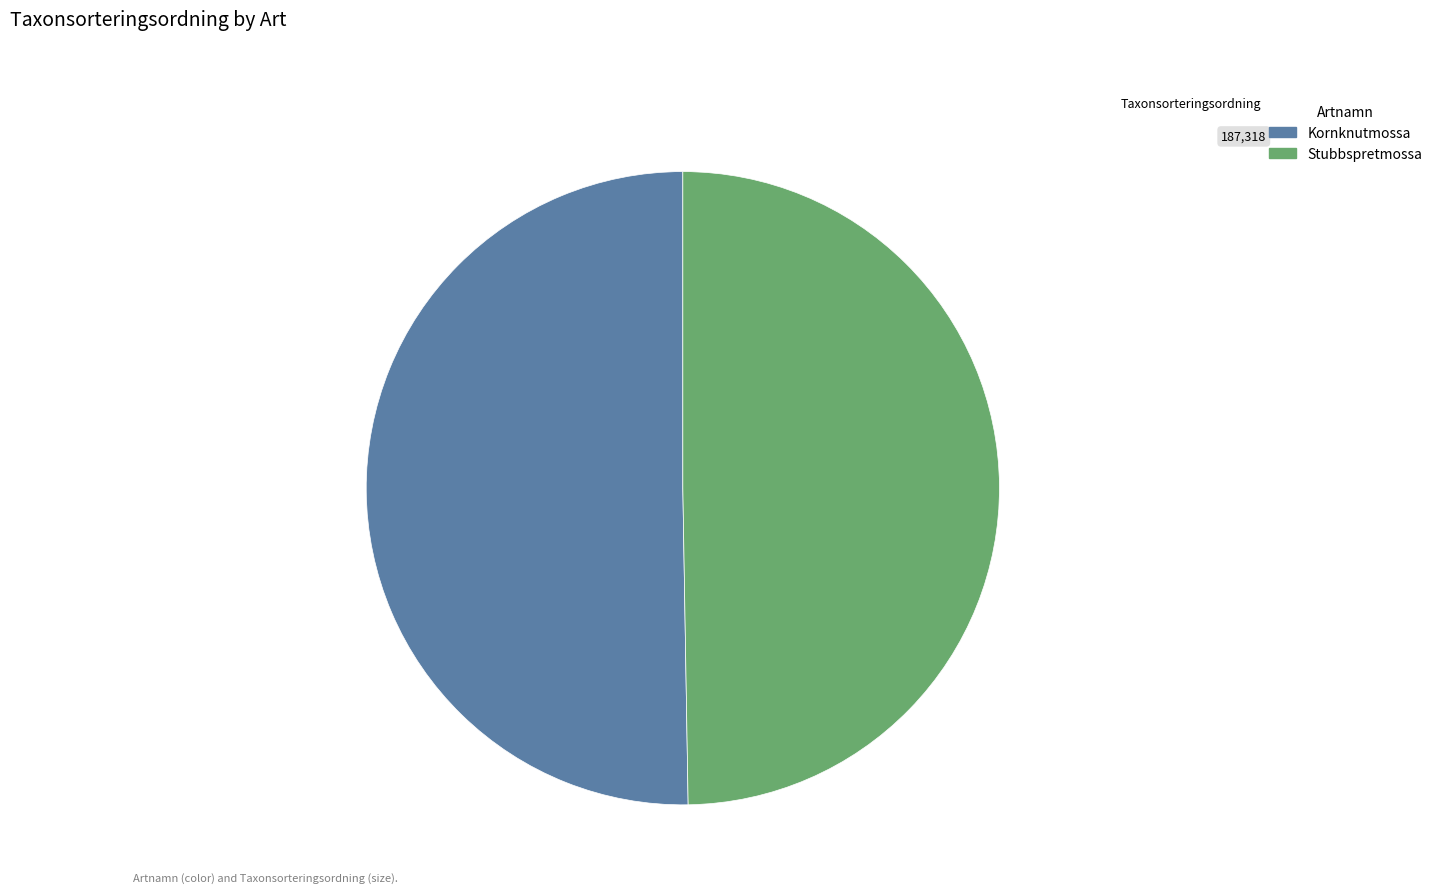

Does any single category account for the majority?

Yes